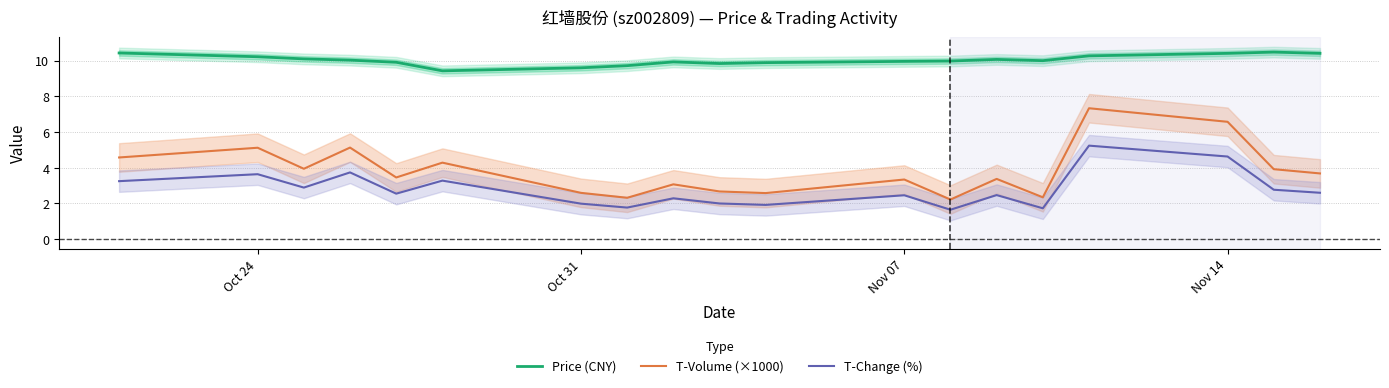

Which series has the widest spread of values?

T-Volume (×1000)